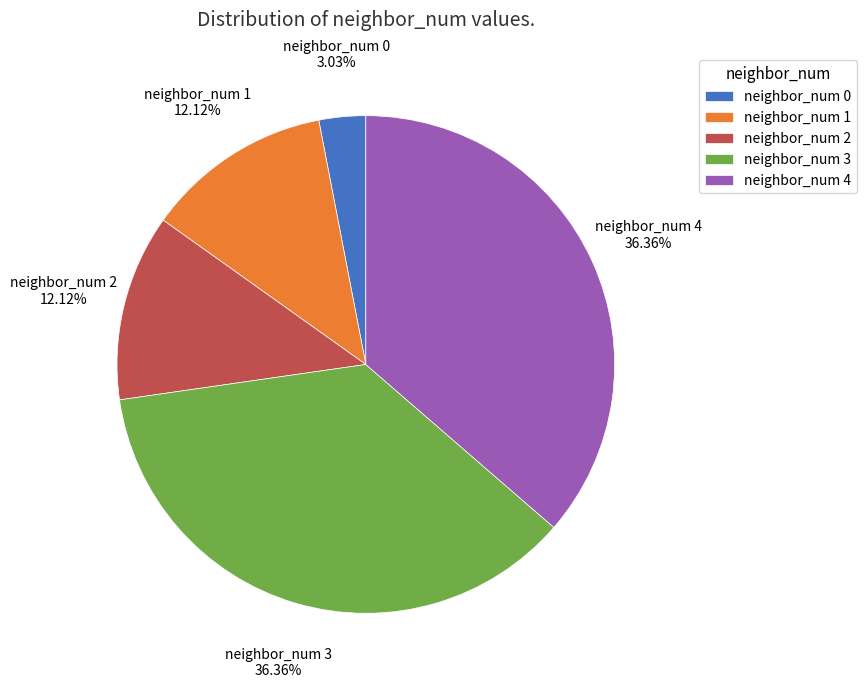

Approximately how many times larger is the value at neighbor_num 2 compared to neighbor_num 0?

4.0